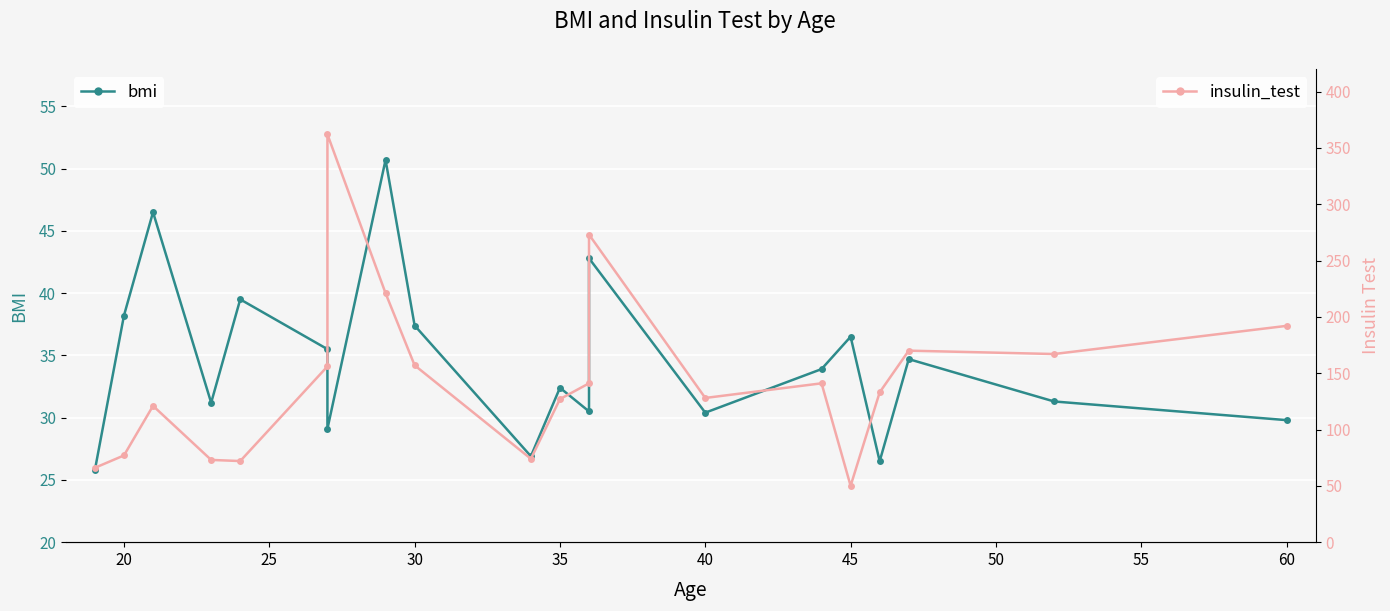

True or false: insulin_test and bmi intersect in this chart.

False